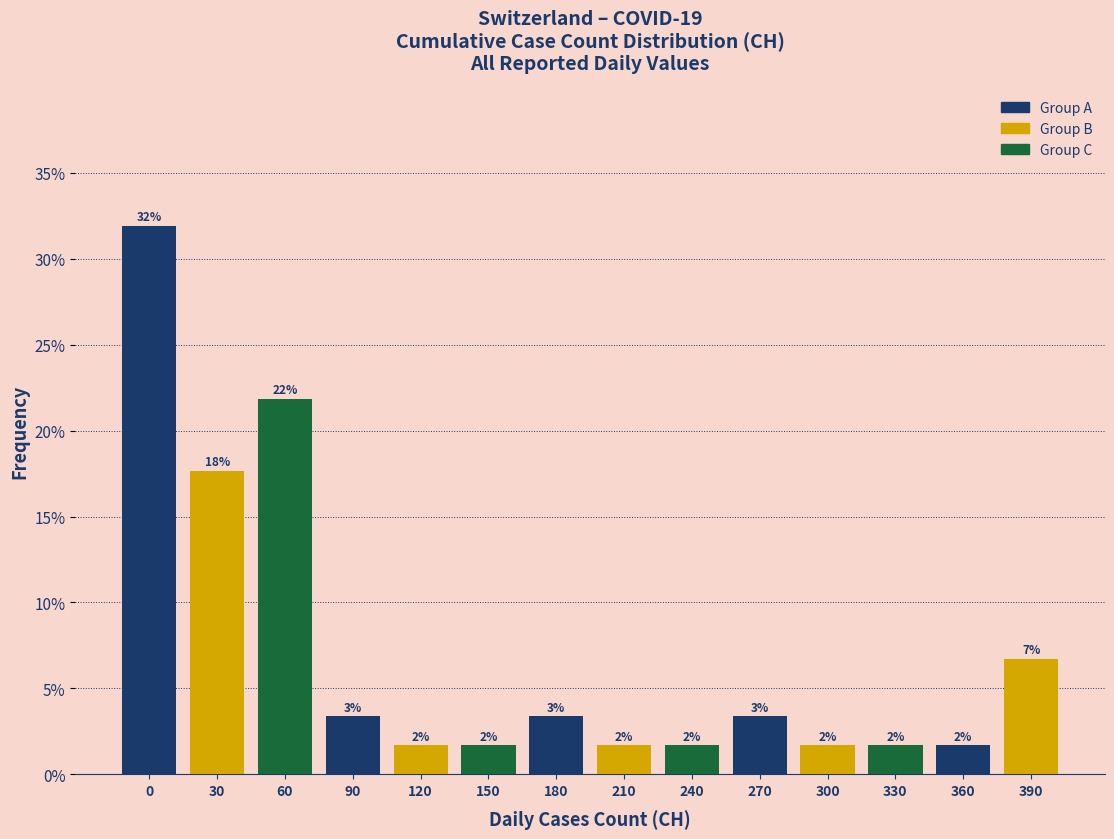

Does the chart contain any negative values?

No